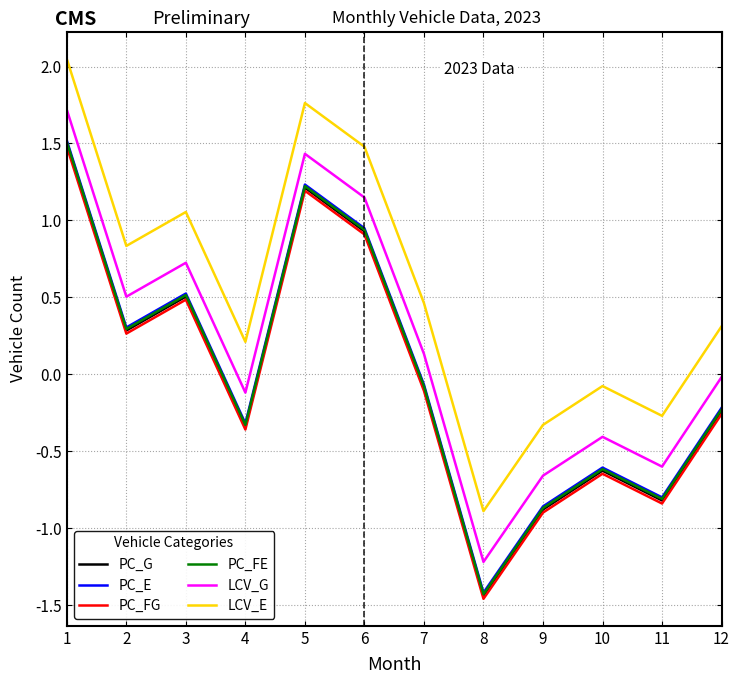

What is the total value across all series at 8?

-7.9